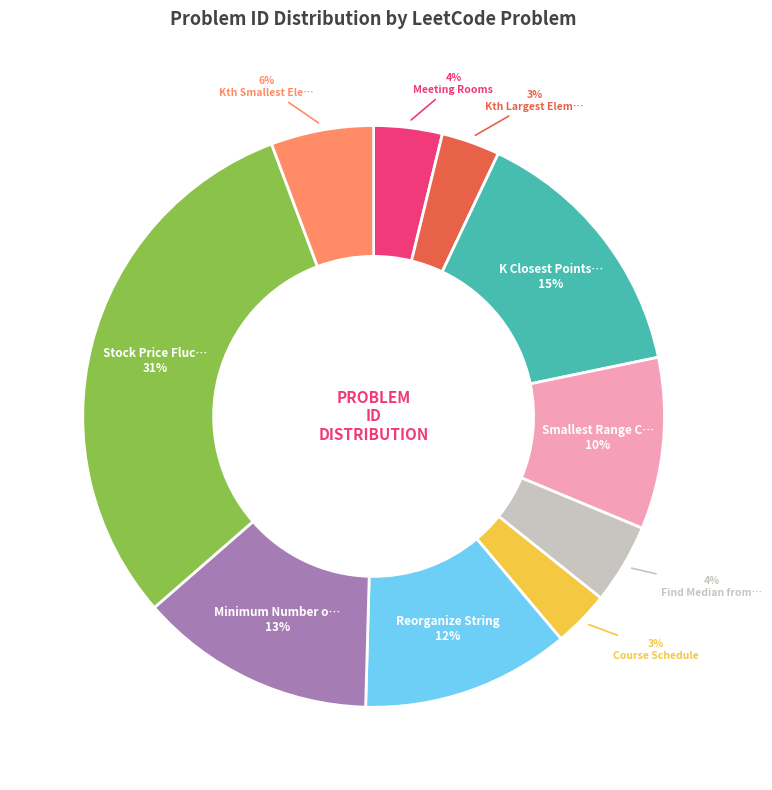

Does any single category account for the majority?

No